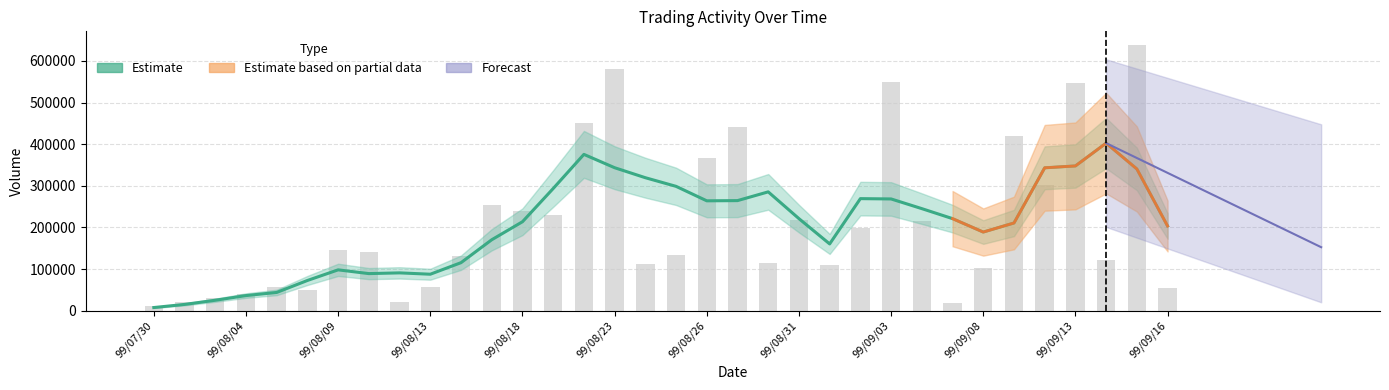

Between 99/08/19 and 99/09/15, which is larger?

99/09/15